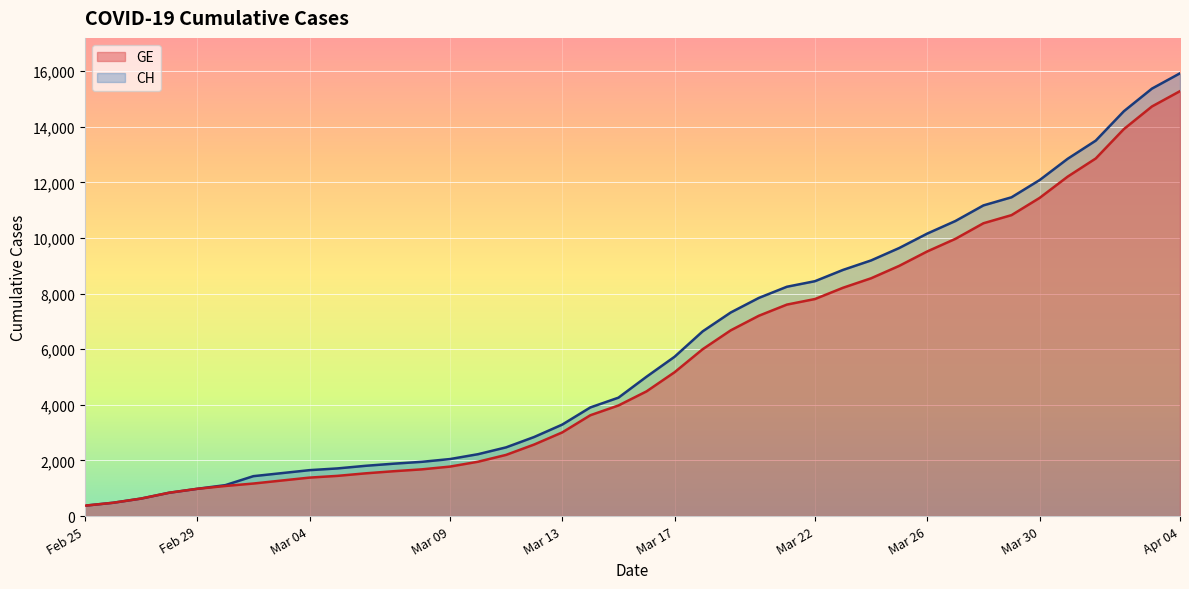

How many data points in GE are less than 4485?

20